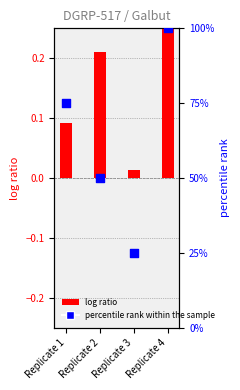

Which series has the widest spread of Y values?

log ratio